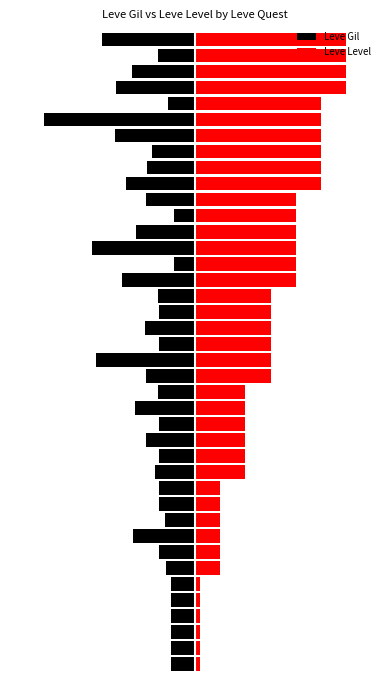

What is the value of the Leve Gil bar at the 5th from the left?

-28.2